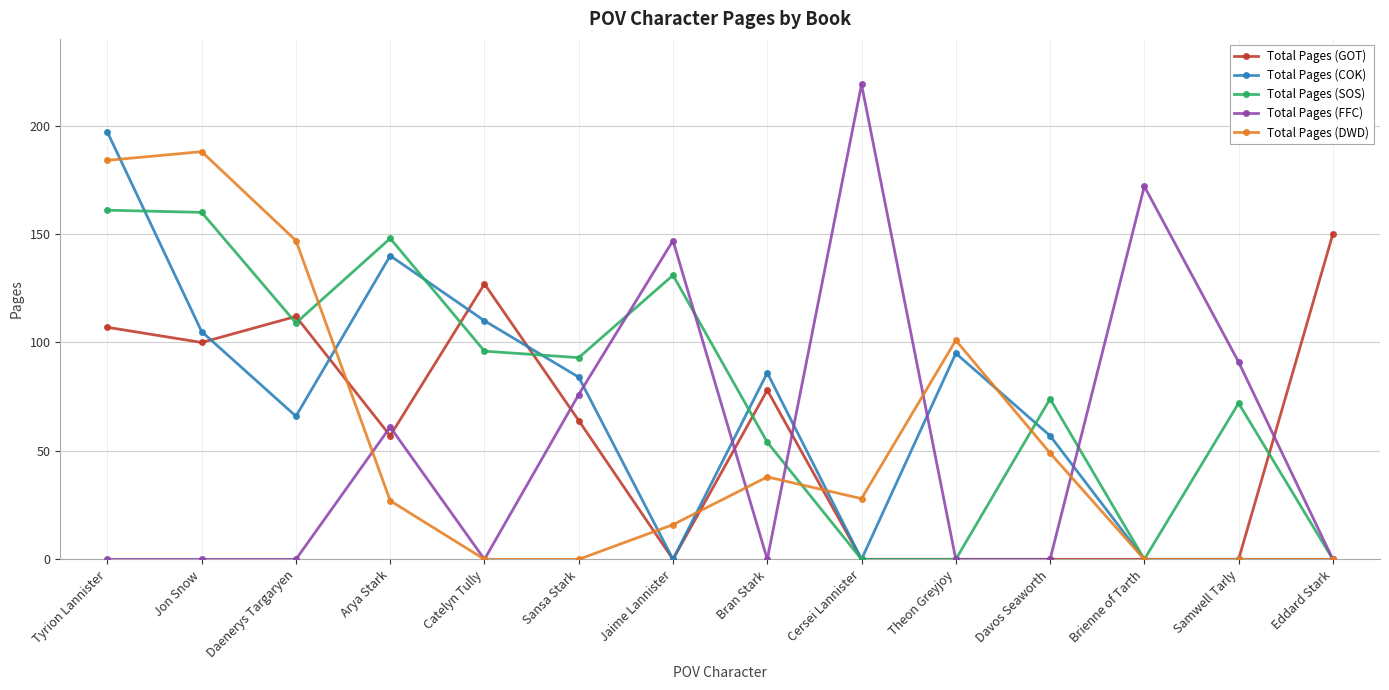

At Sansa Stark, list the series in order from smallest to largest.

Total Pages (DWD), Total Pages (GOT), Total Pages (FFC), Total Pages (COK), Total Pages (SOS)